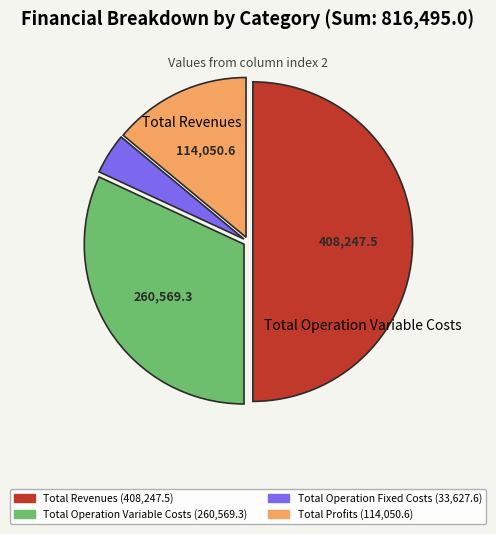

Count the number of slices in the pie.

4